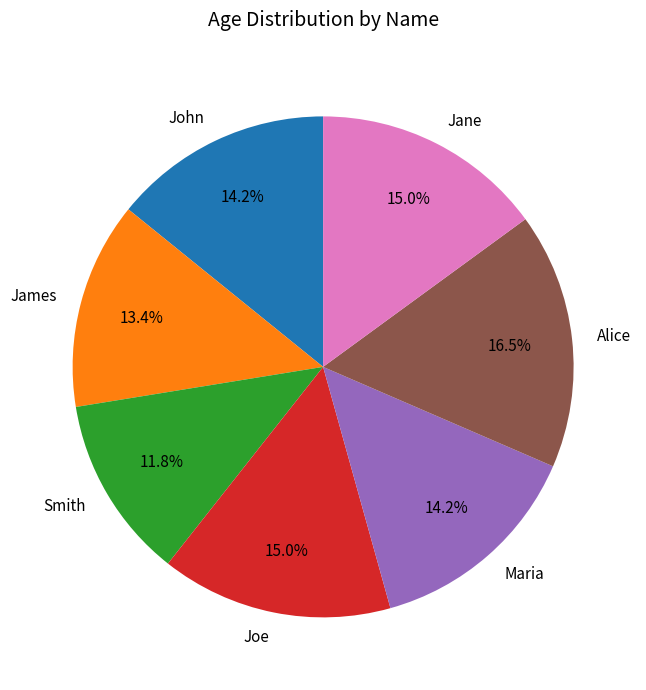

Does any single category account for the majority?

No